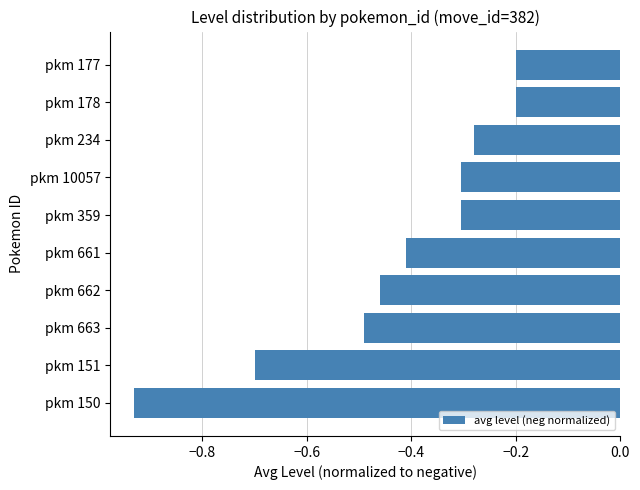

Is it true that the value at pkm 359 is -0.2?

False